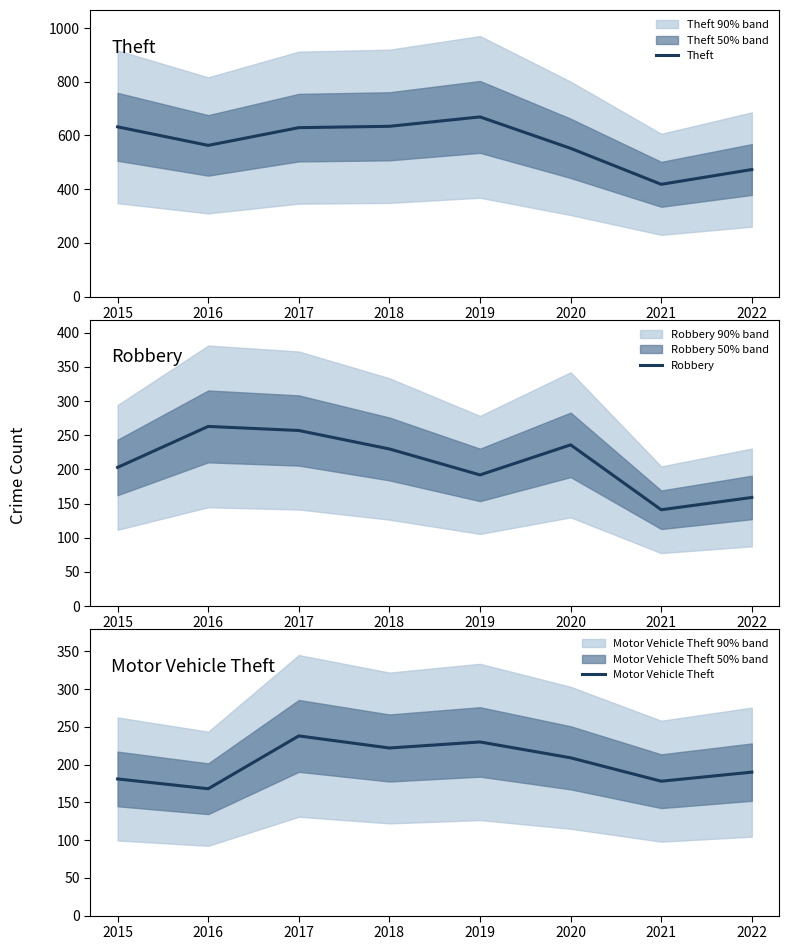

The value of Theft at 2018 is 1015. True or false?

False